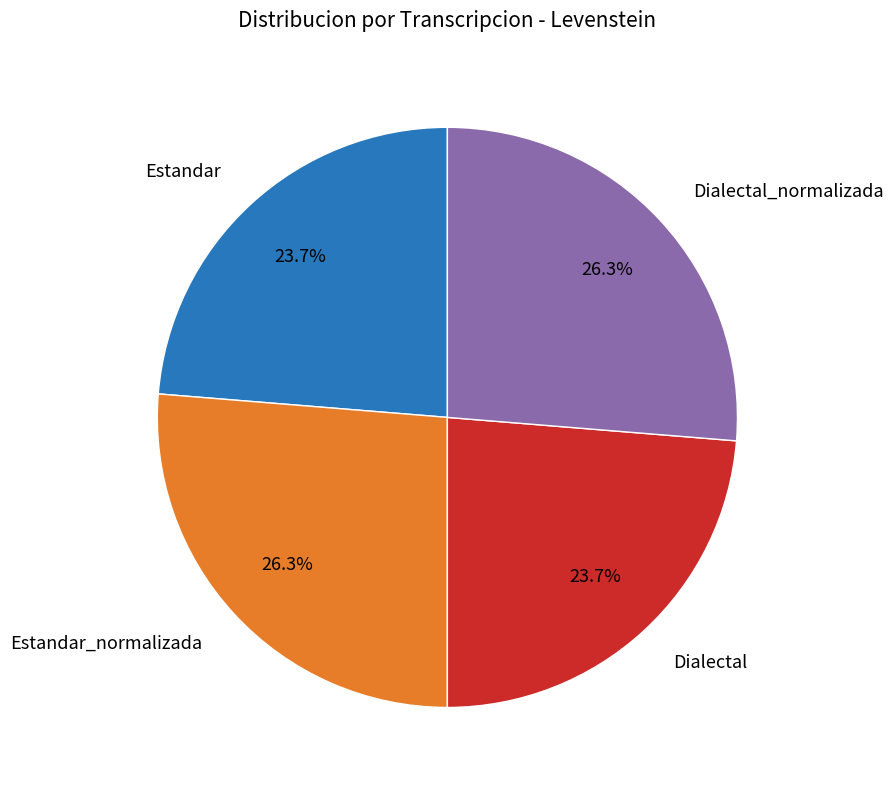

The Dialectal slice represents 24% of the pie. True or false?

True